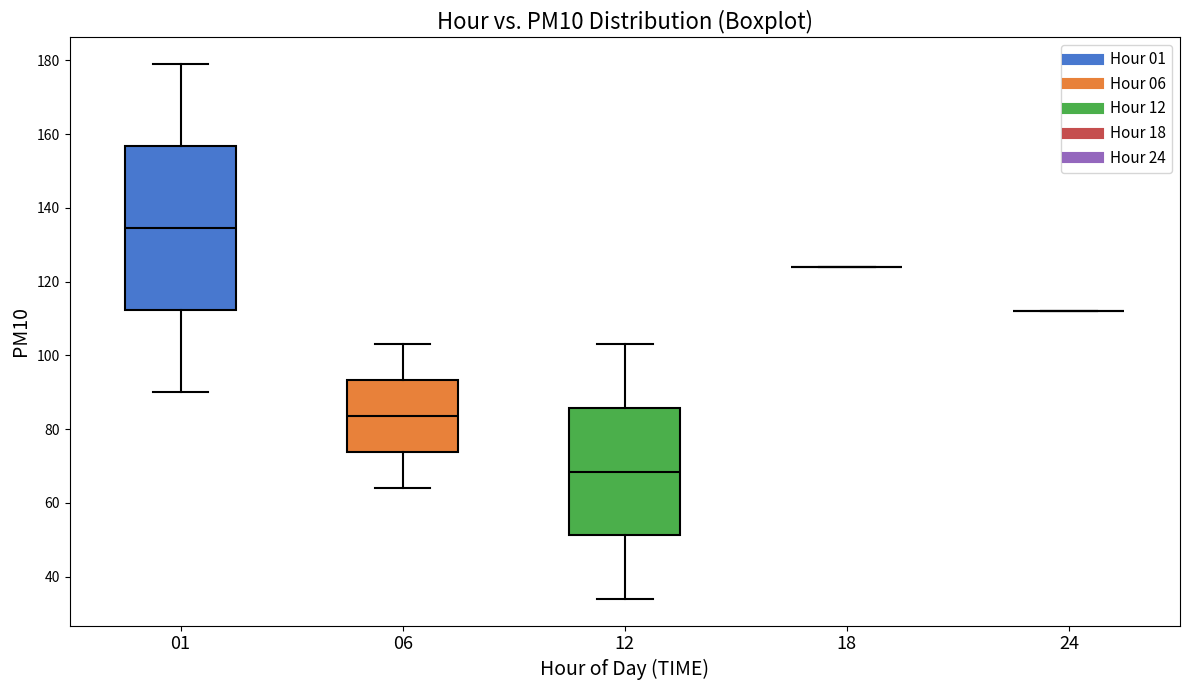

Where is the lower edge of the box at x = 12 on the y-axis? The values are not printed on the chart, so give them approximately, as read against the axis.

52